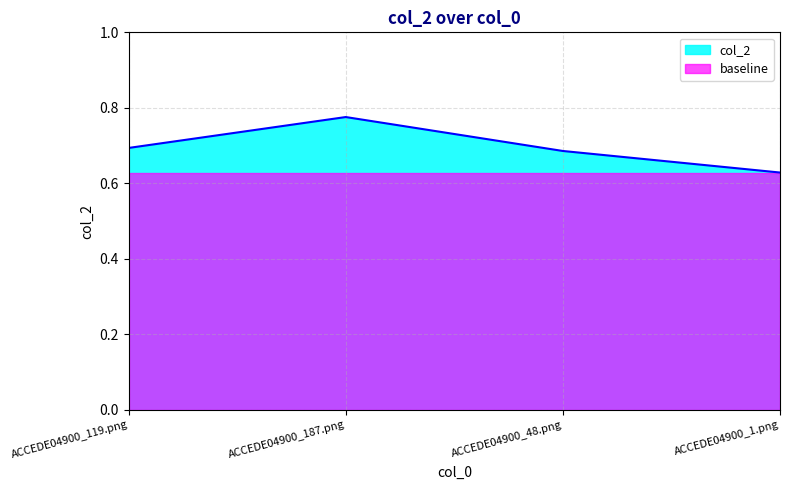

What is the sum of all values?

2.8